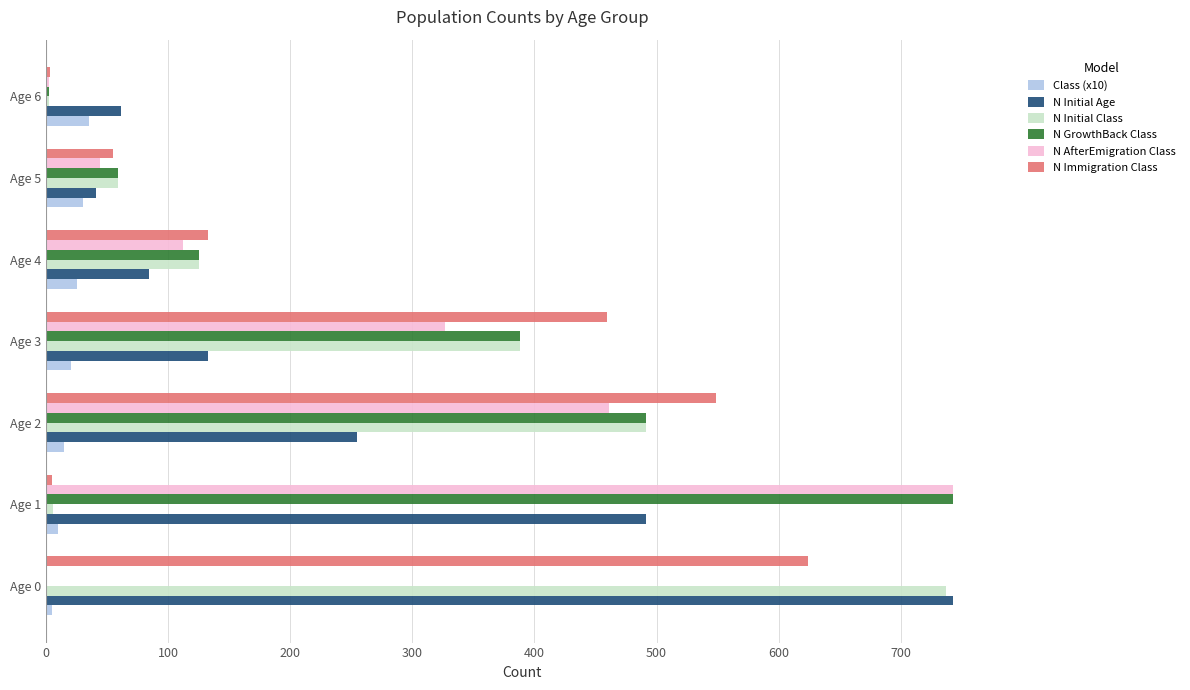

Between Age 1 and Age 2, which series saw the biggest shift?

N Immigration Class